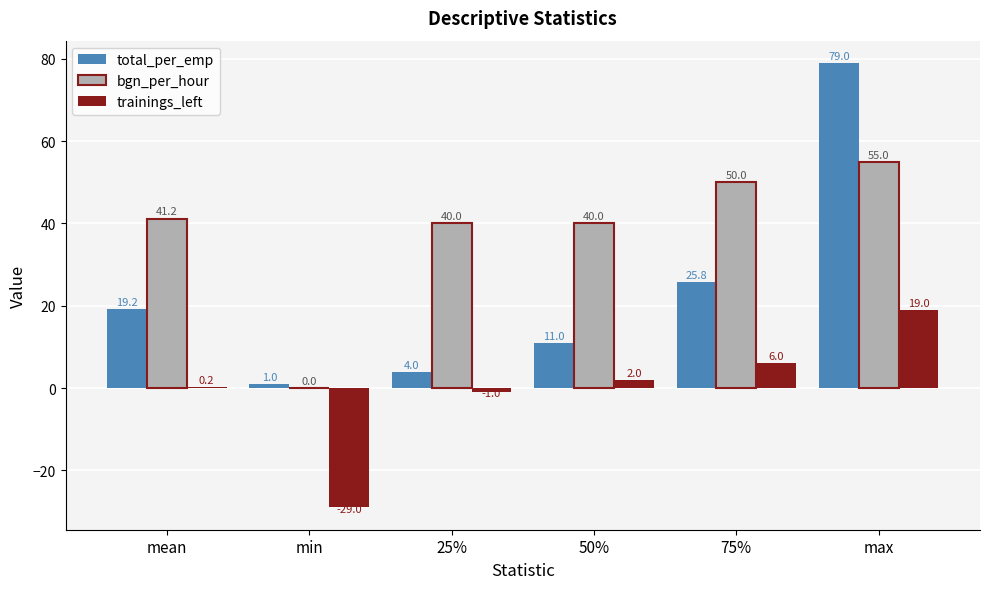

At which label is total_per_emp closest to 40?

75%